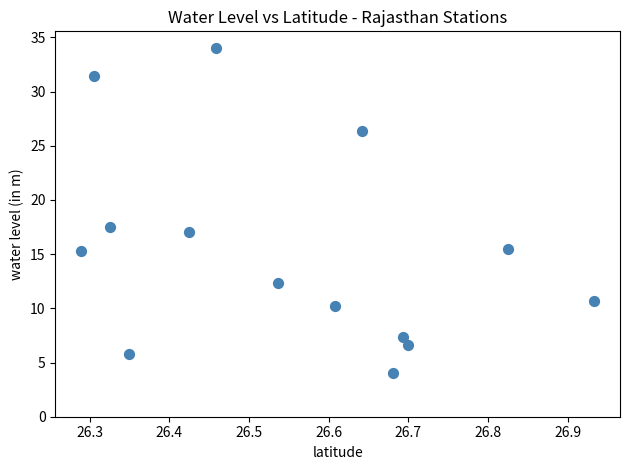

What is the range of Y values (max minus min)?

30.0